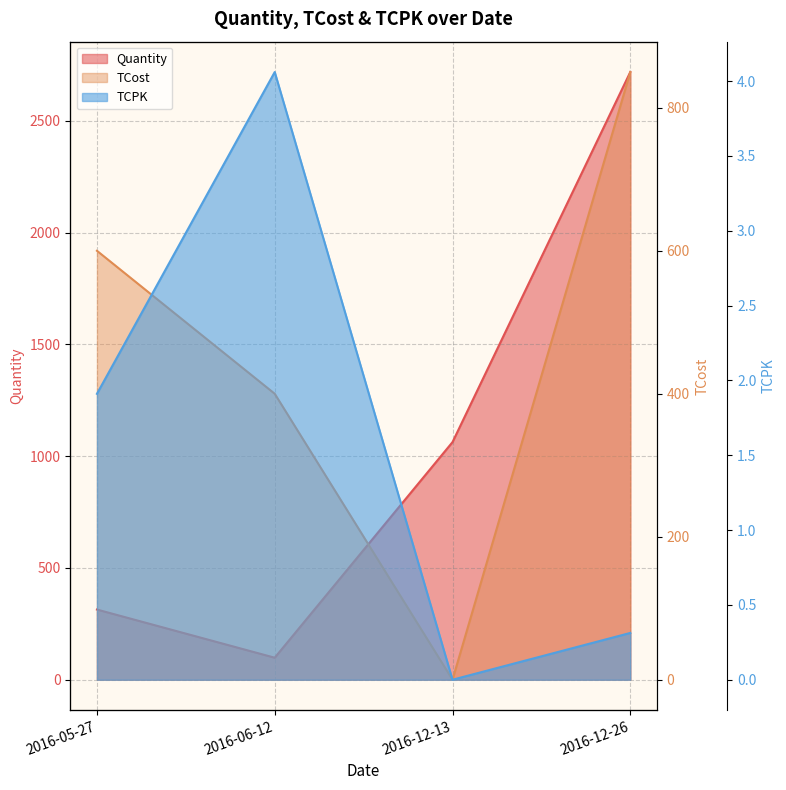

What is the greatest value displayed?

2718.5